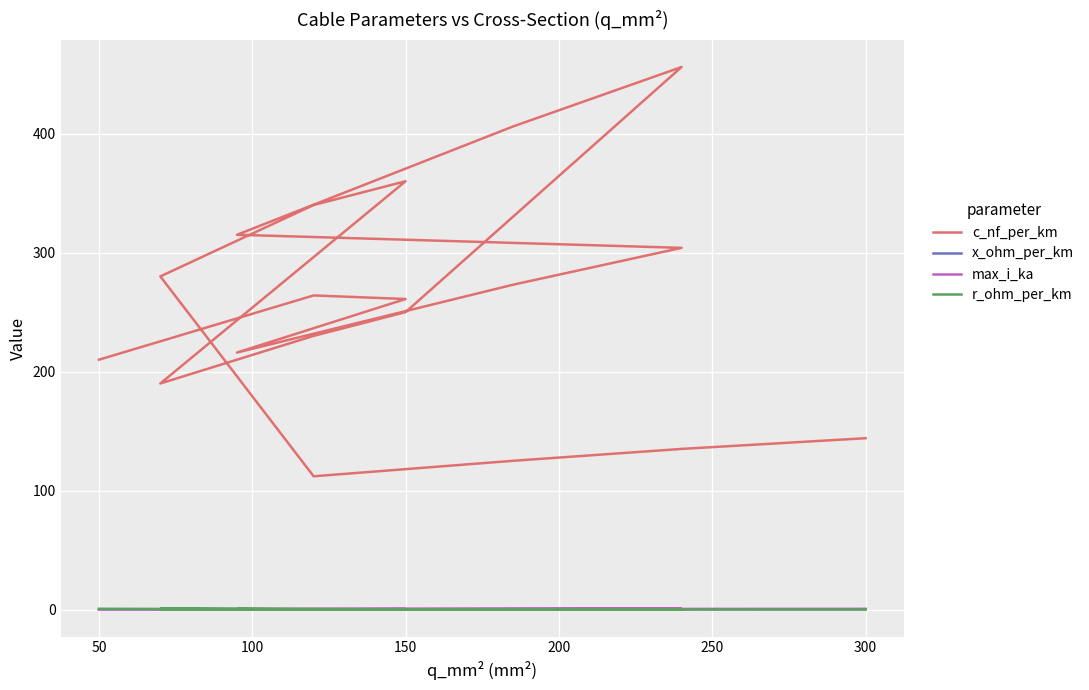

True or false: c_nf_per_km and x_ohm_per_km intersect in this chart.

False